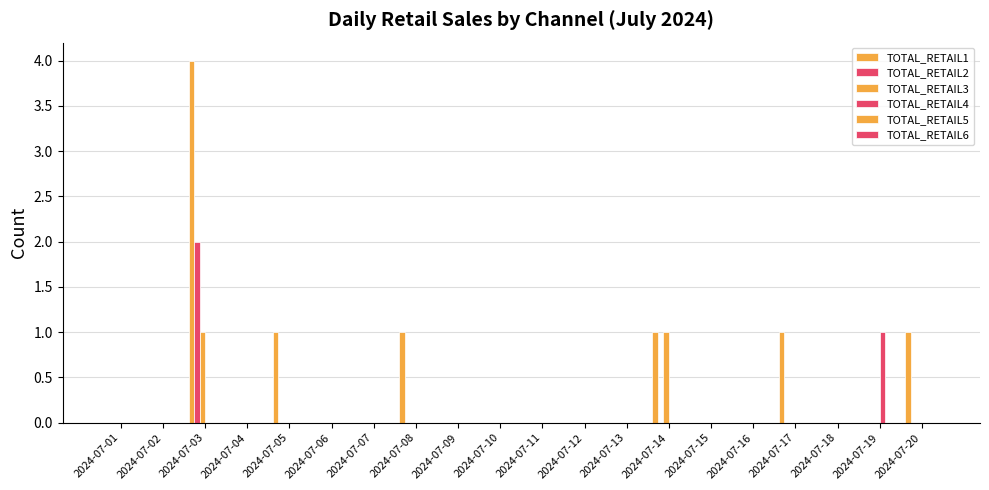

What is the highest value of the TOTAL_RETAIL3 series?

1